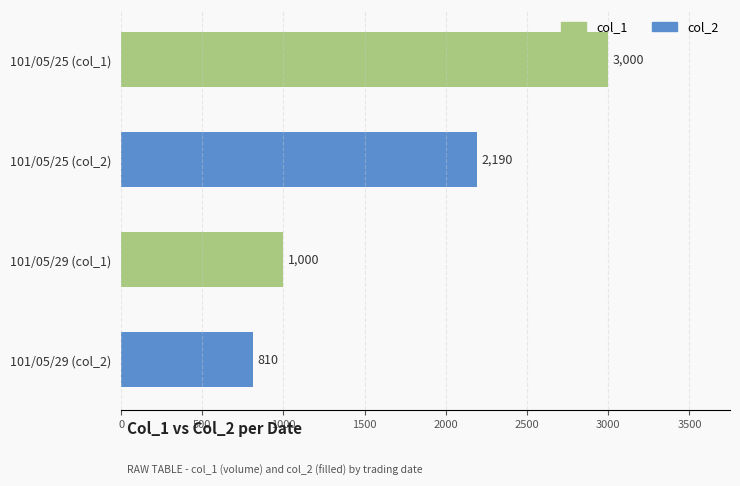

List the labels in order of value, smallest first.

101/05/29 (col_2), 101/05/29 (col_1), 101/05/25 (col_2), 101/05/25 (col_1)